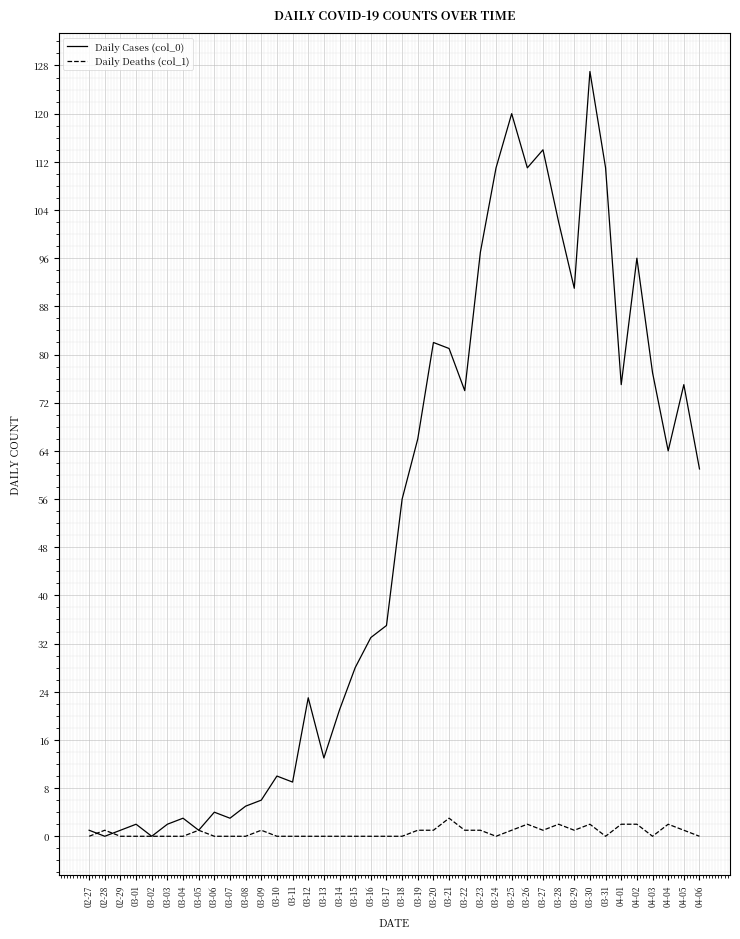

The Daily Cases (col_0) series shows 33 at 03-16. True or false?

True